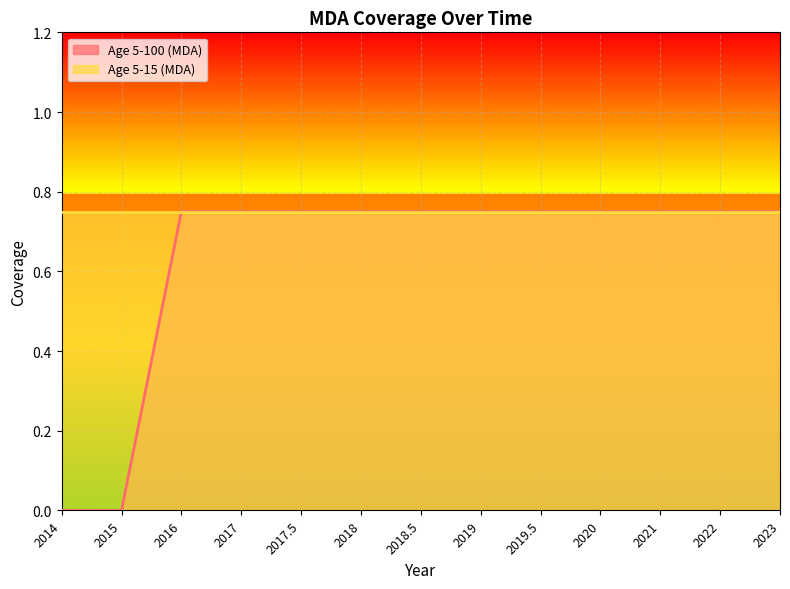

Between 2018 and 2020, which is larger?

2018